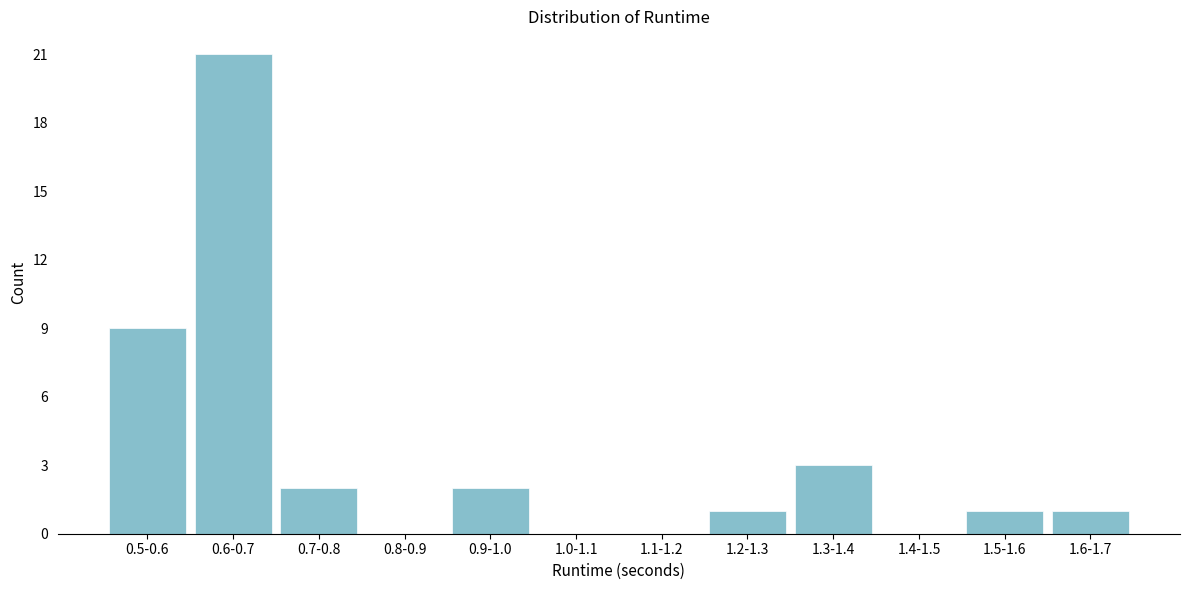

Reading left to right, transcribe all the data shown in this chart.

0.5-0.6=9	0.6-0.7=21	0.7-0.8=2	0.8-0.9=0	0.9-1.0=2	1.0-1.1=0	1.1-1.2=0	1.2-1.3=1	1.3-1.4=3	1.4-1.5=0	1.5-1.6=1	1.6-1.7=1